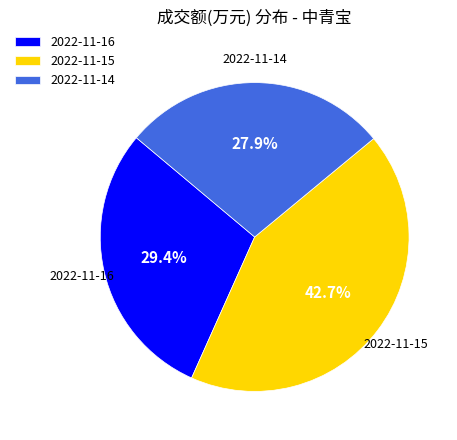

Is there any slice that represents more than half of the pie?

No